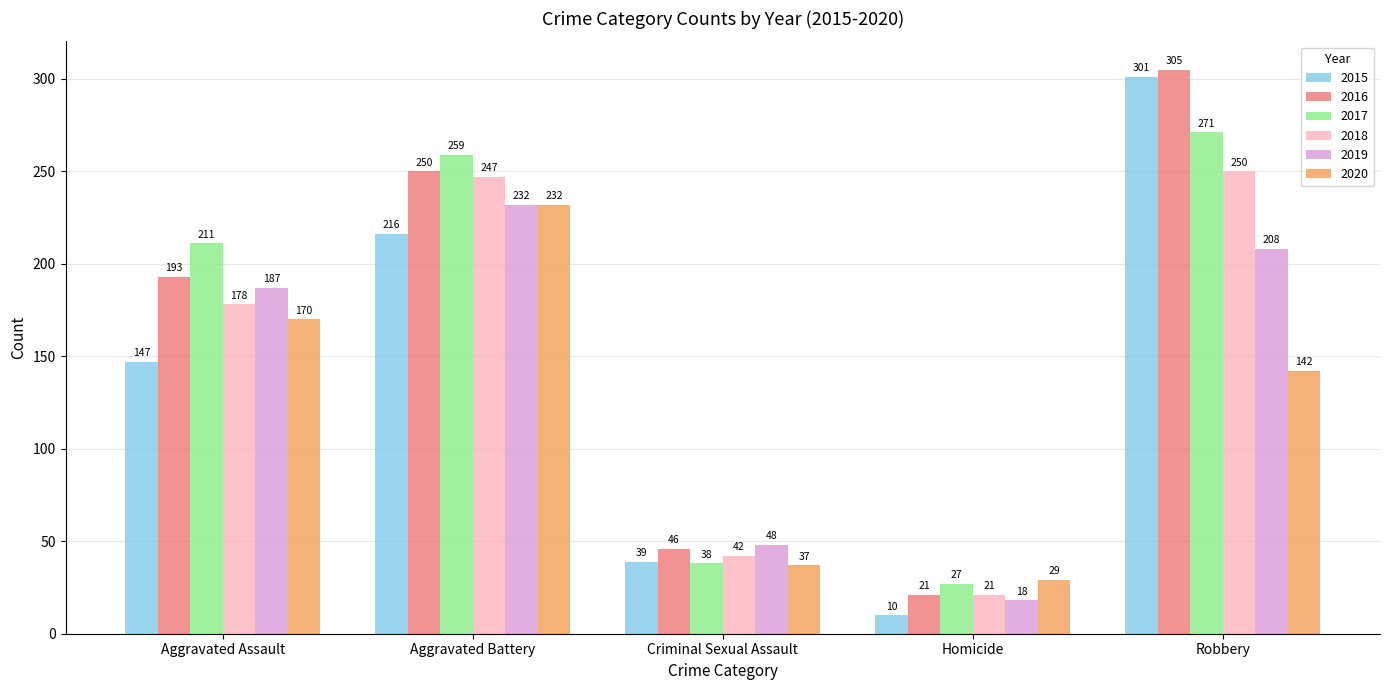

How many values in the 2018 series are below 178?

2